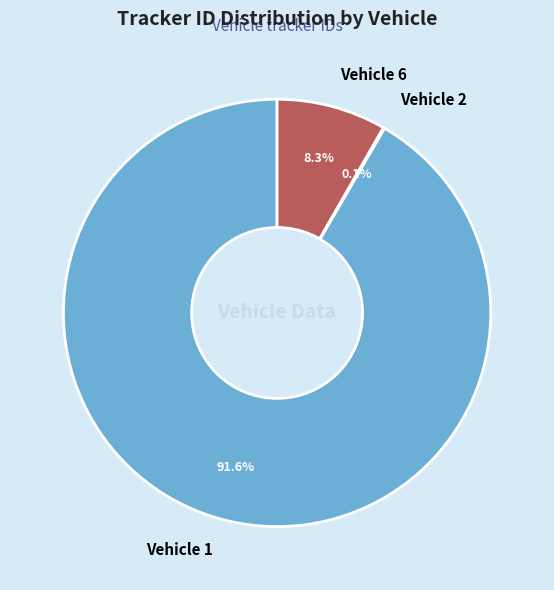

What is the total percentage of Vehicle 1 and Vehicle 6?

99.9%